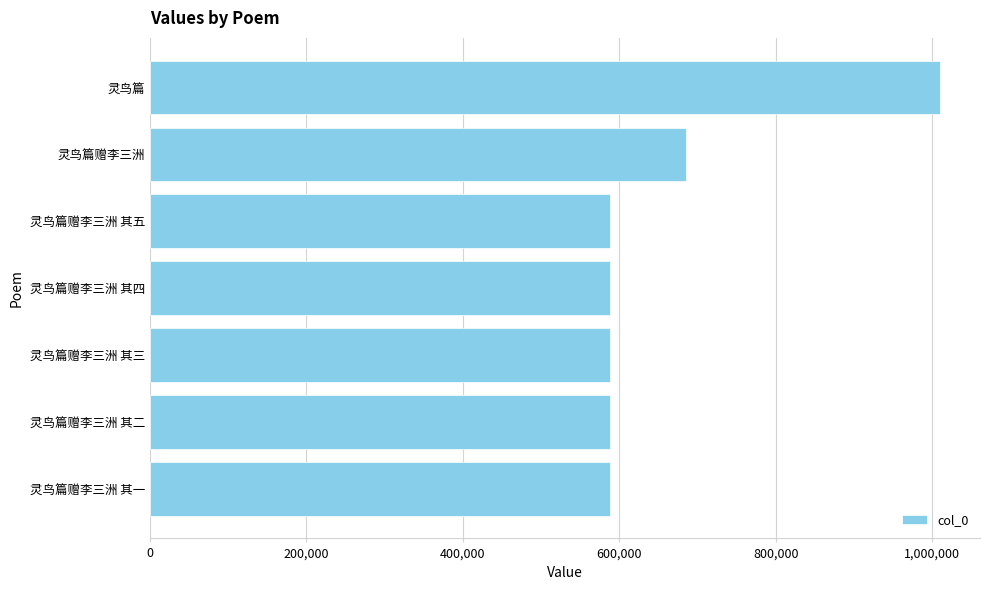

Where is the data nearest to the value 799451?

灵鸟篇赠李三洲